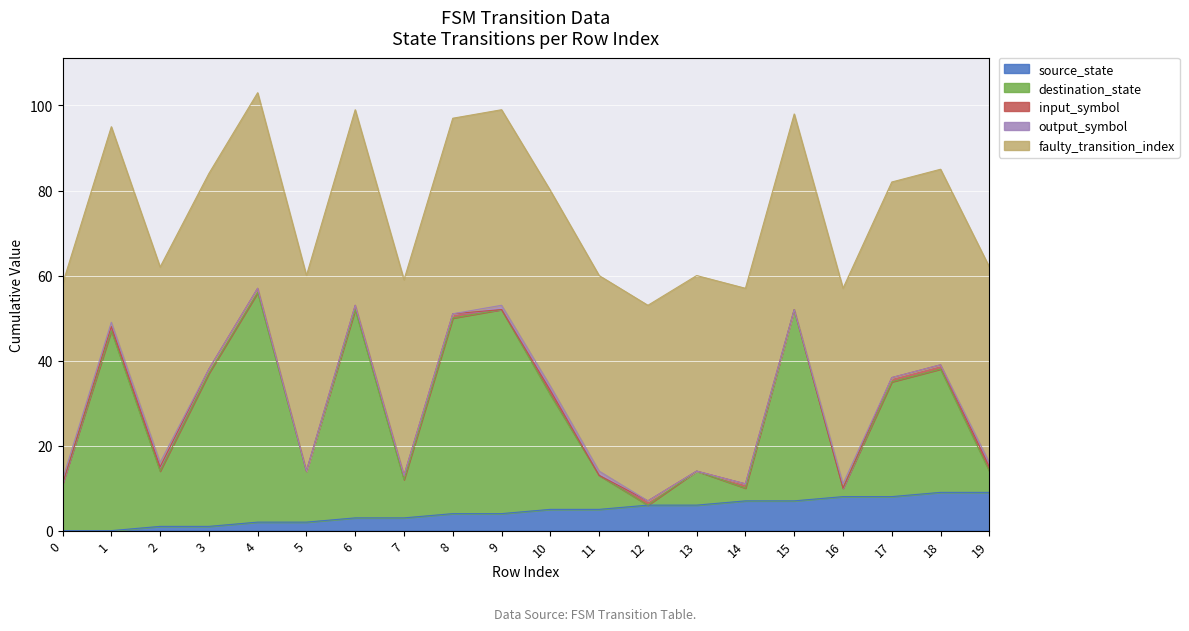

Reading left to right, what are all the values shown in this chart?

source_state: 0=0	1=0	2=1	3=1	4=2	5=2	6=3	7=3	8=4	9=4	10=5	11=5	12=6	13=6	14=7	15=7	16=8	17=8	18=9	19=9
destination_state: 0=11	1=47	2=13	3=36	4=54	5=12	6=49	7=9	8=46	9=48	10=27	11=8	12=0	13=8	14=3	15=45	16=2	17=27	18=29	19=5
input_num: 0=2	1=2	2=2	3=2	4=2	5=2	6=2	7=2	8=2	9=2	10=2	11=2	12=2	13=2	14=2	15=2	16=2	17=2	18=2	19=2
output_num: 0=2	1=2	2=2	3=2	4=2	5=2	6=2	7=2	8=2	9=2	10=2	11=2	12=2	13=2	14=2	15=2	16=2	17=2	18=2	19=2
faulty_transition_index: 0=46	1=46	2=46	3=46	4=46	5=46	6=46	7=46	8=46	9=46	10=46	11=46	12=46	13=46	14=46	15=46	16=46	17=46	18=46	19=46